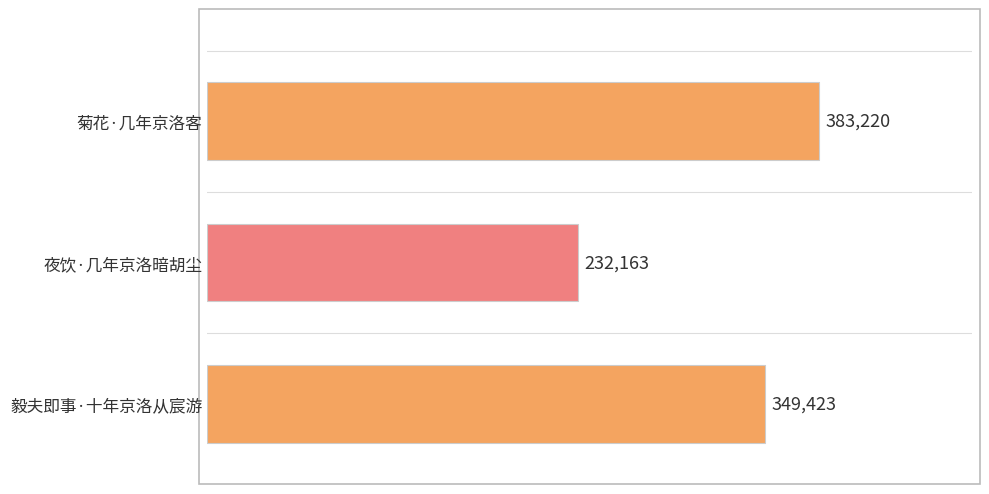

How many data points does each series have?

3